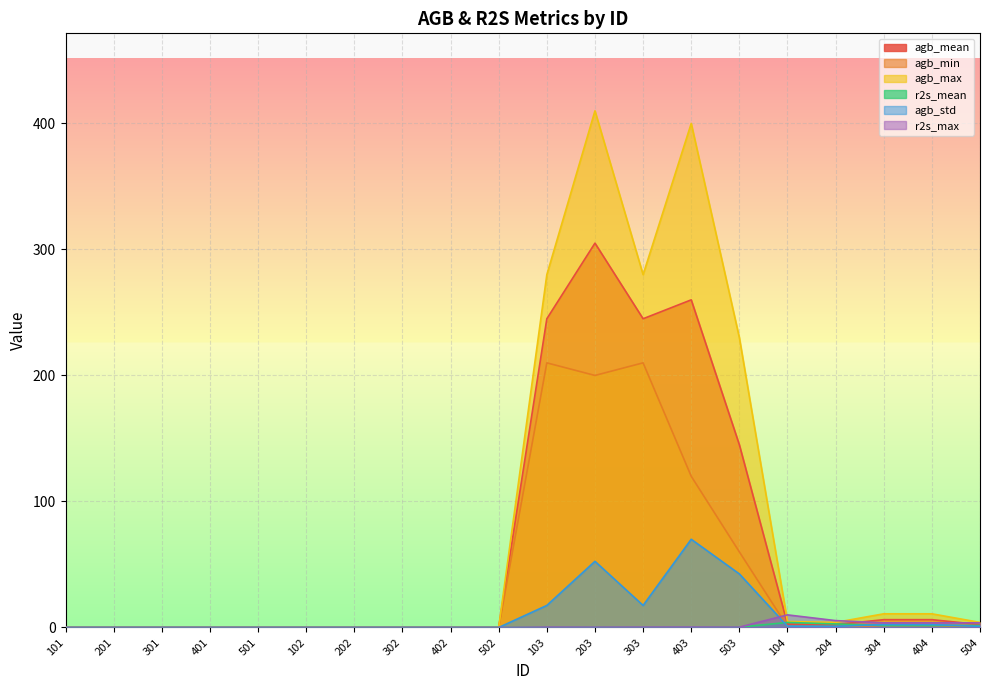

Which category has the lowest value across all series?

101